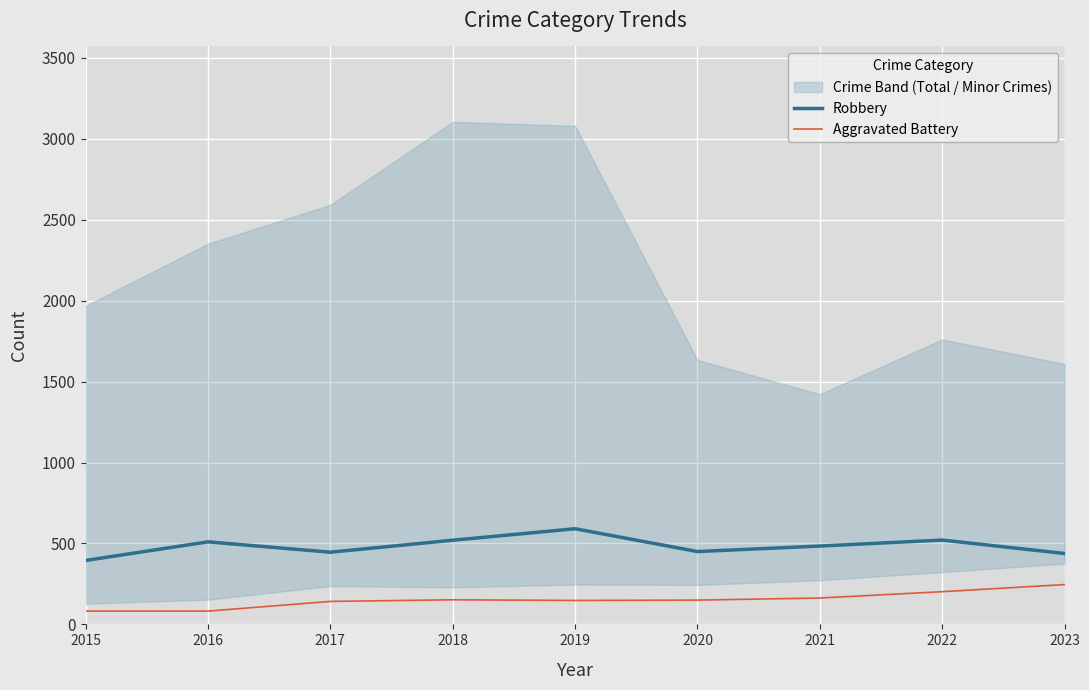

Is the value of Aggravated Battery at 2019 greater than the value of Robbery at 2018?

No